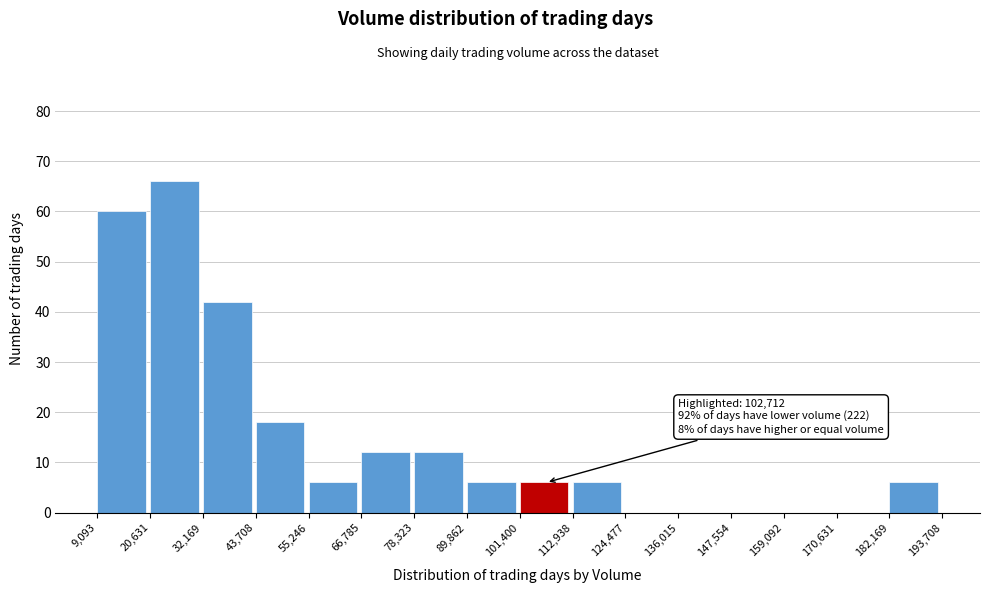

Which range on the x-axis has the tallest bar?

20,631 to 32,169